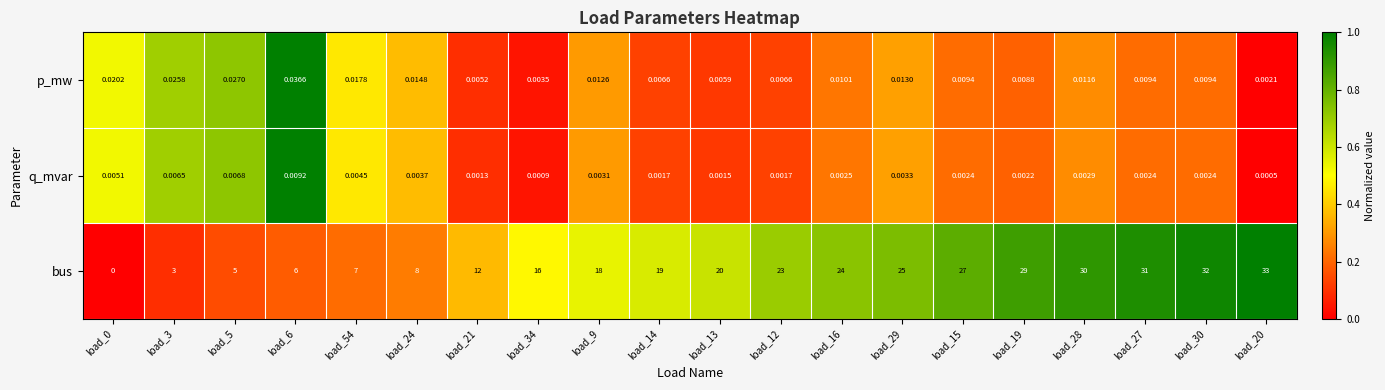

Is the value of q_mvar at load_19 greater than the value of bus at load_6?

No